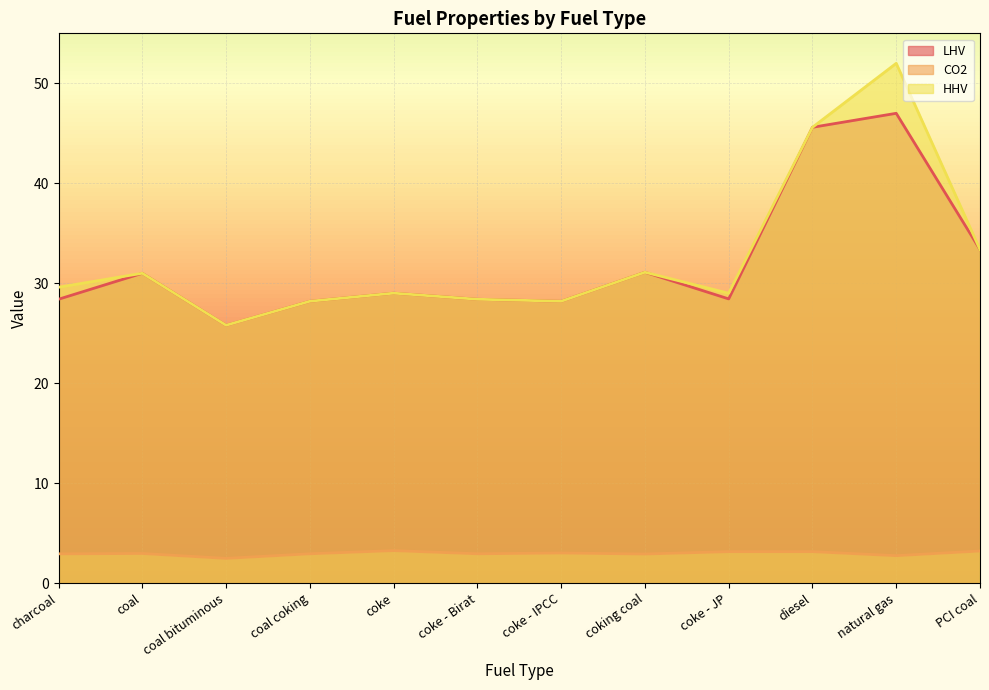

What are all the series names shown in the legend?

LHV, CO2, HHV